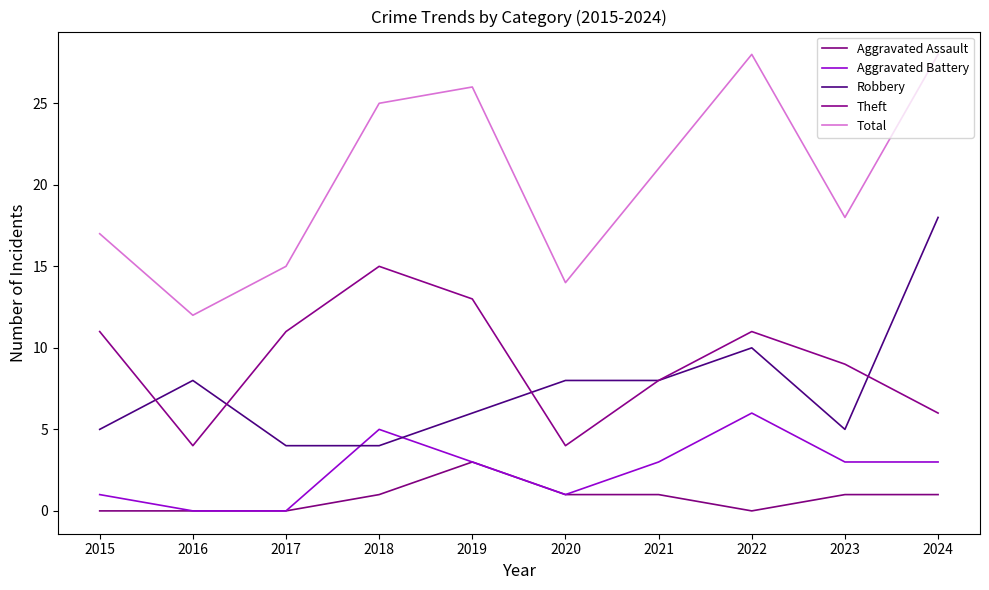

Count the number of categories in the chart.

10